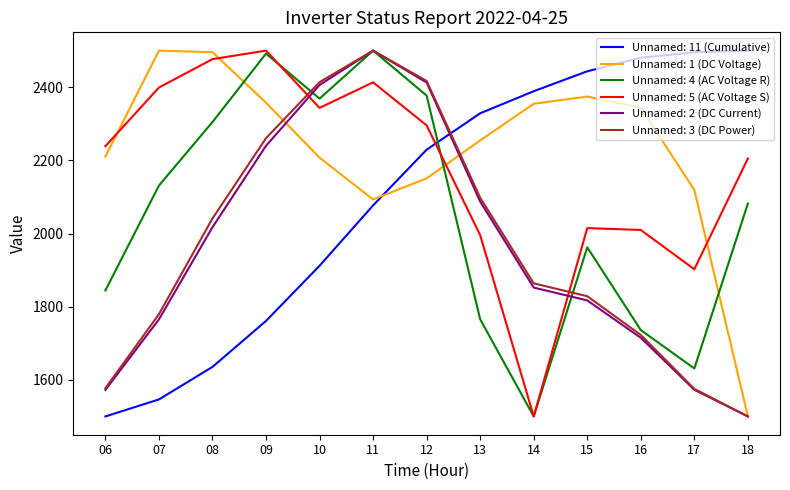

At which category is the sum across all series the highest?

11